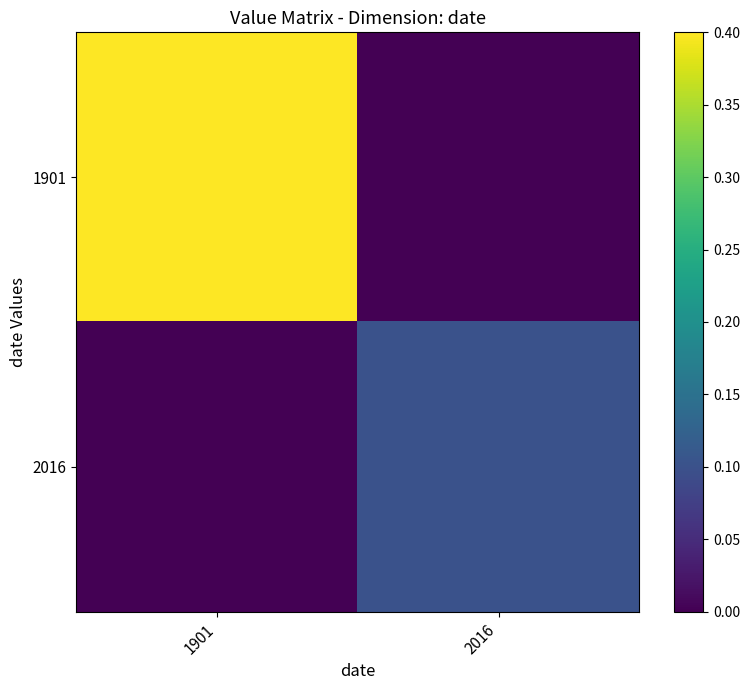

Rank the series by their average value, from lowest to highest.

2016, 1901